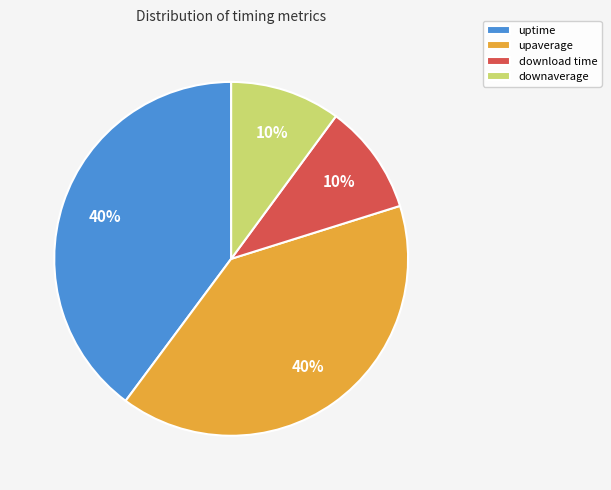

To the nearest percent, what is the combined percentage of download time and uptime?

50%